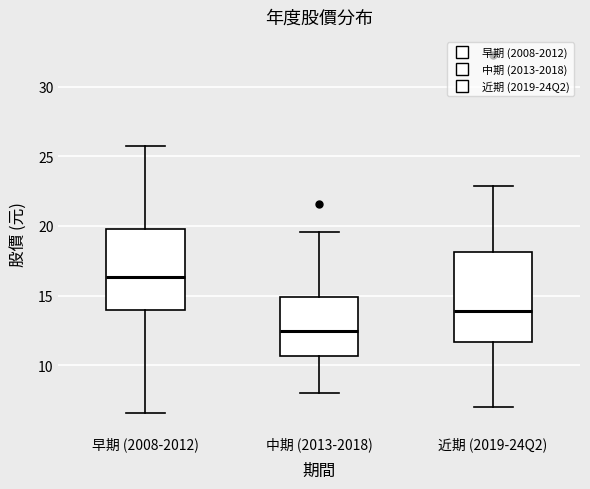

Which box is the tallest, from its lower edge to its upper edge?

近期 (2019-24Q2)